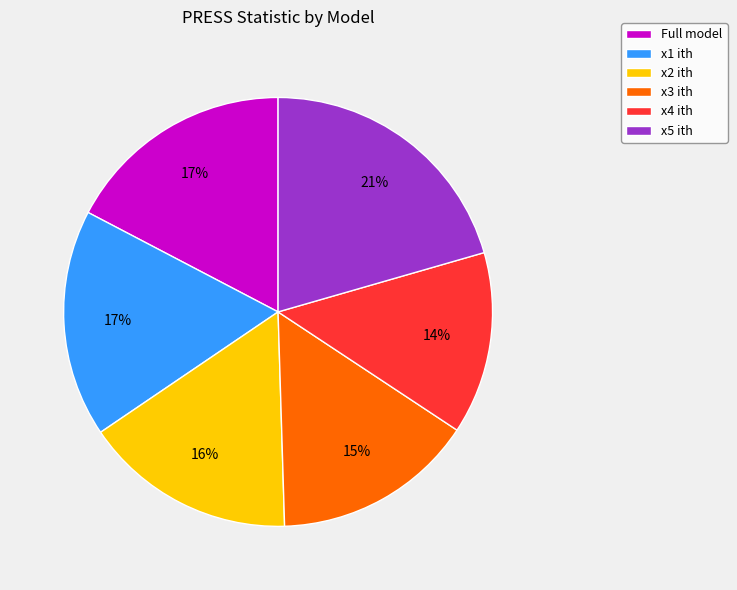

How many segments does this pie chart have?

6